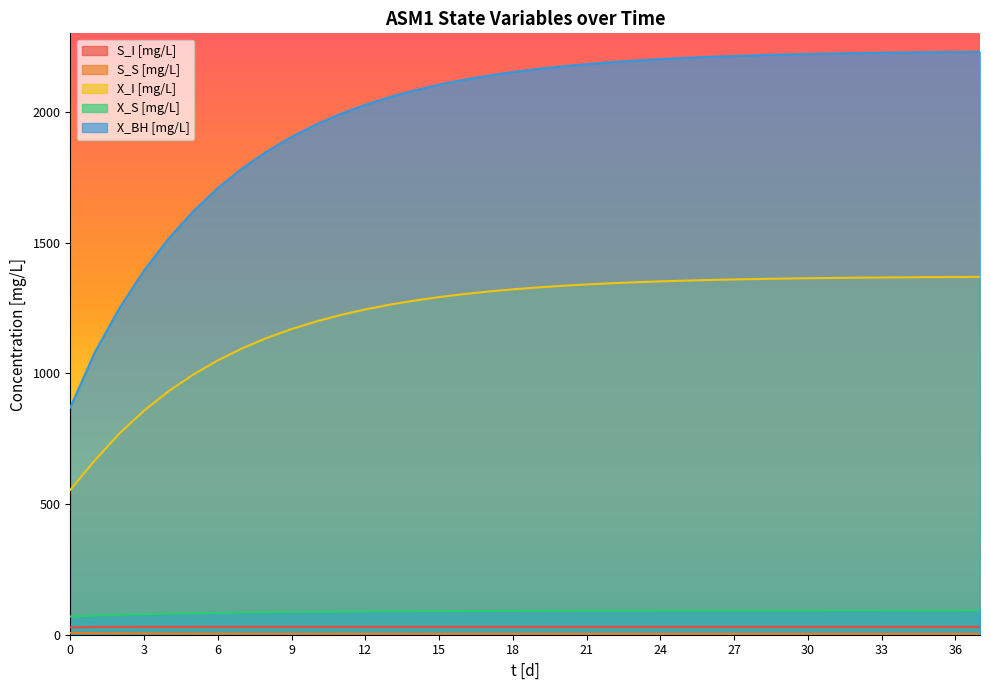

True or false: X_BH [mg/L] and S_S [mg/L] cross at least once.

False